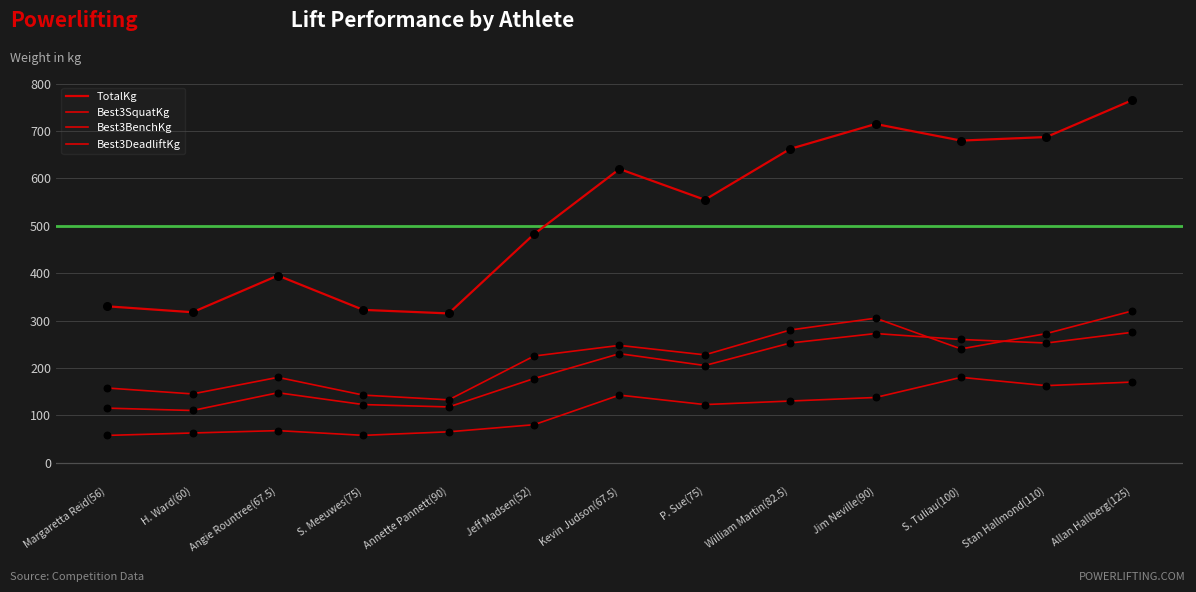

Which series has the largest total across all categories?

TotalKg